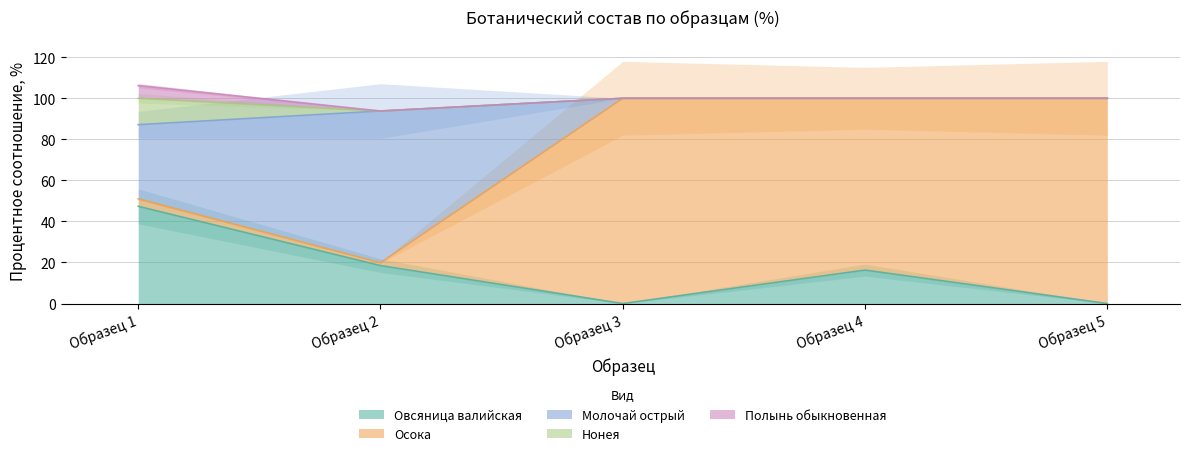

True or false: Молочай острый has a value of 73.9 at Образец 2.

True